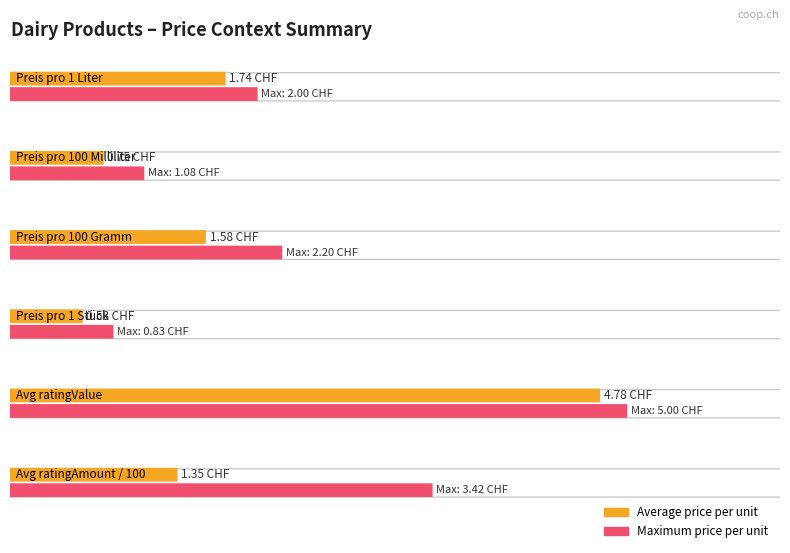

Which series has the widest spread of values?

Average price